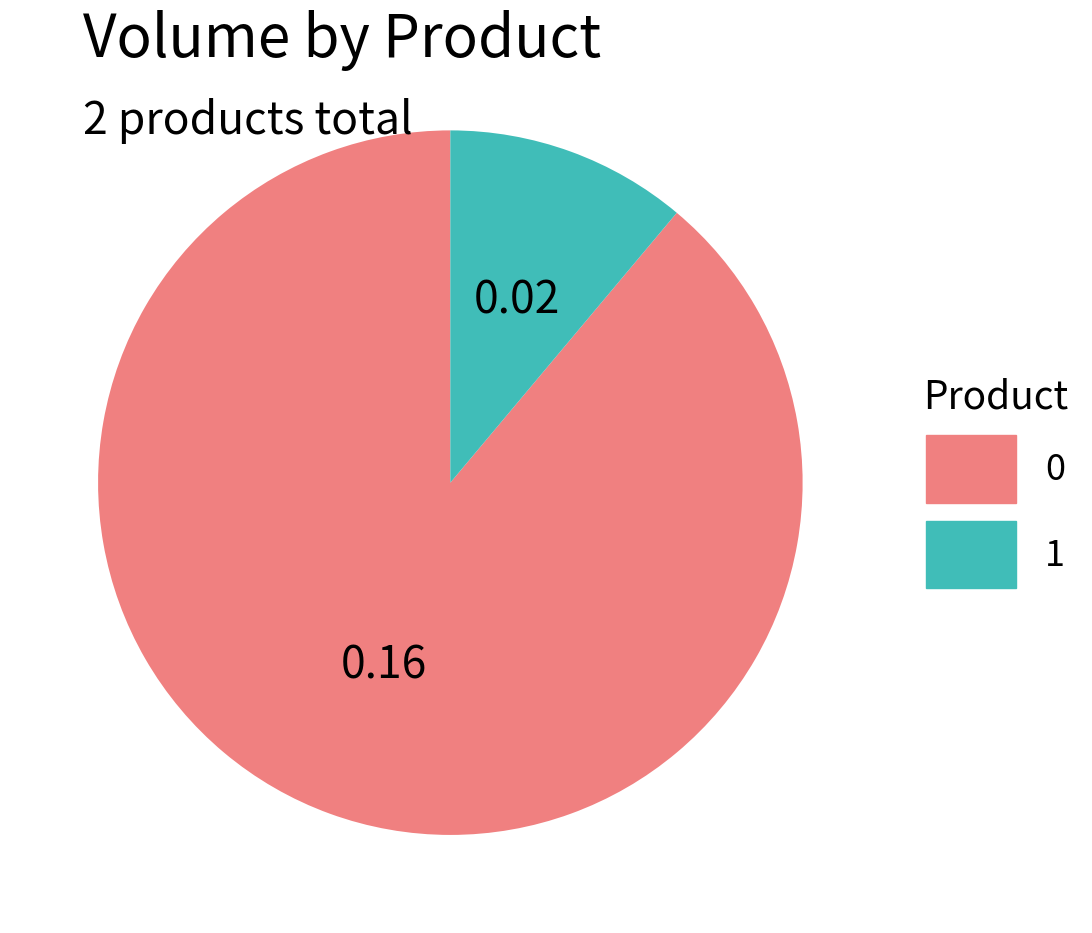

Is the sum of 1 and 0 greater than half?

Yes